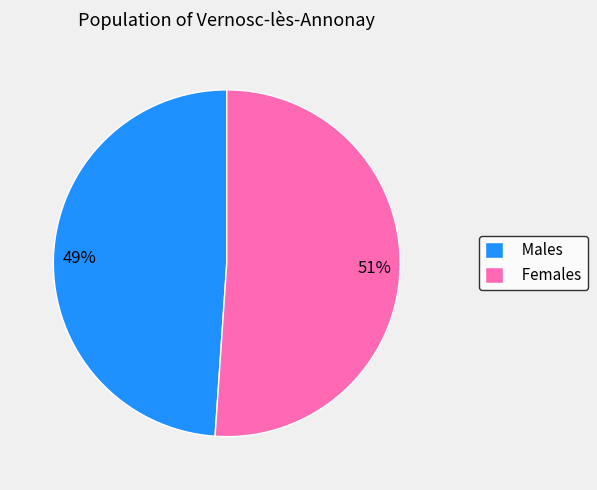

True or false: Males accounts for 49% of the total.

True